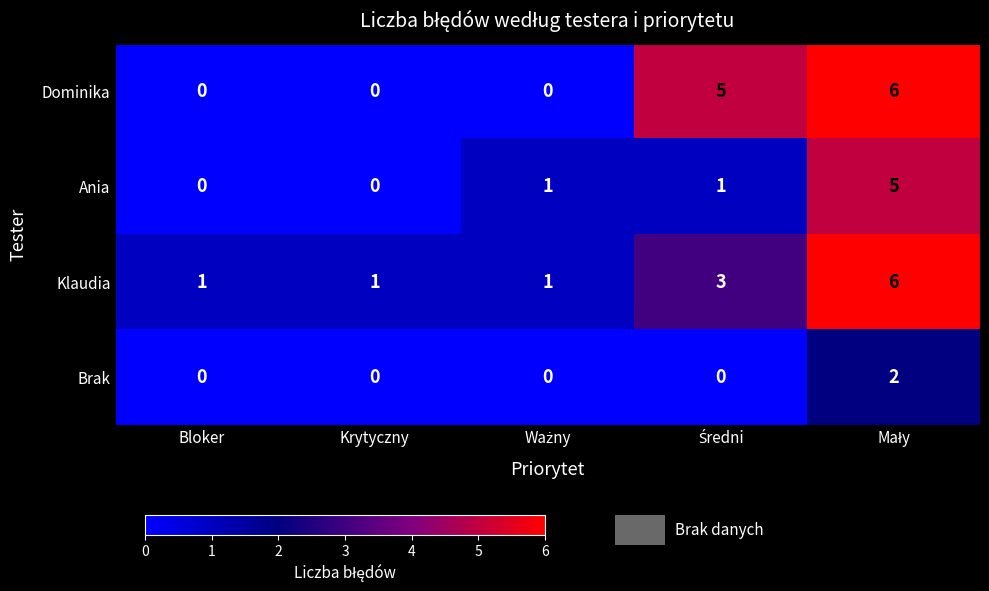

What is the difference between the maximum and second lowest values in the Dominika series?

6